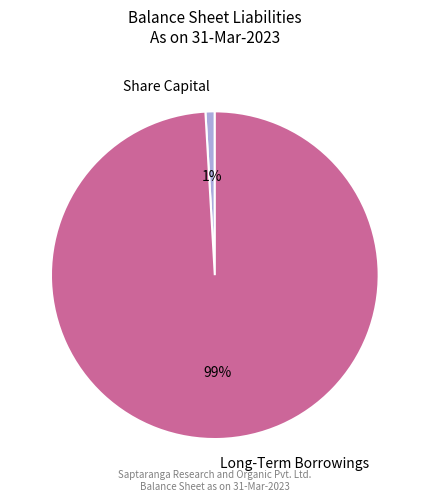

True or false: Share Capital accounts for 1% of the total.

True